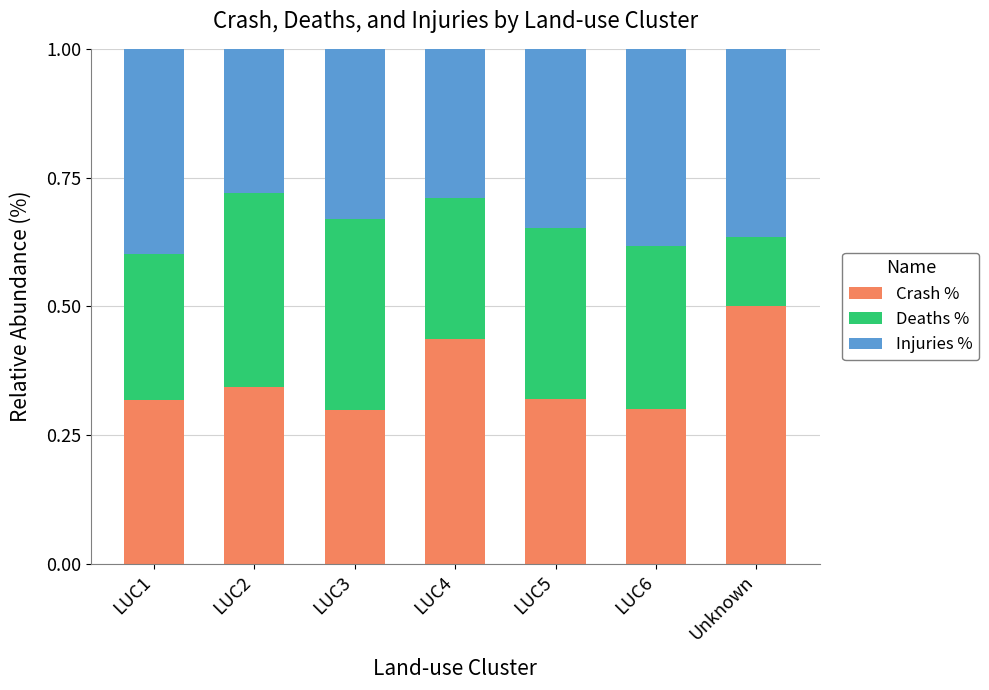

True or false: Crash % has a value of 15.1 at LUC4.

False